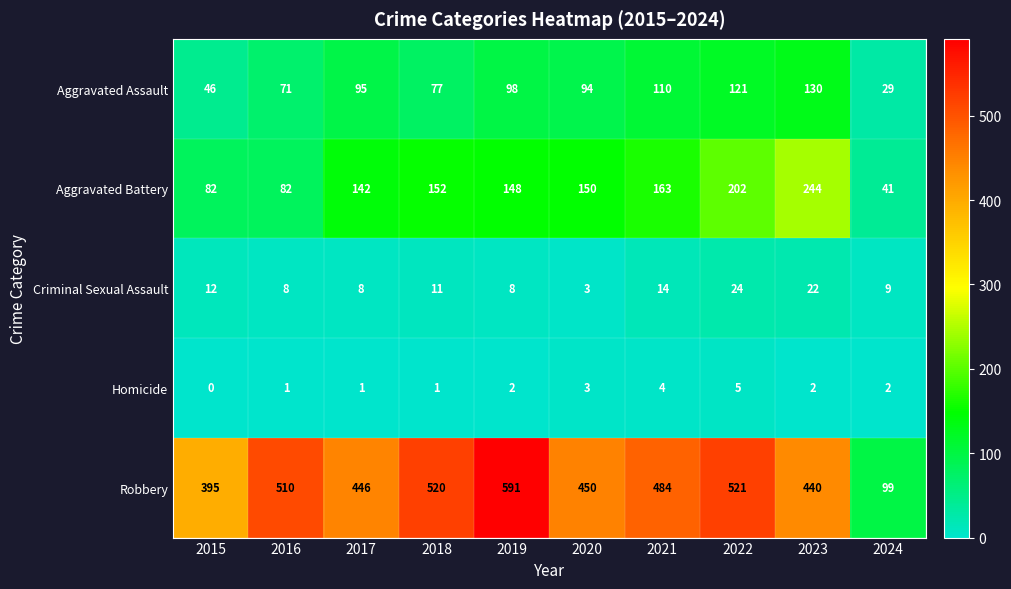

What is the total value across all series at 2020?

700